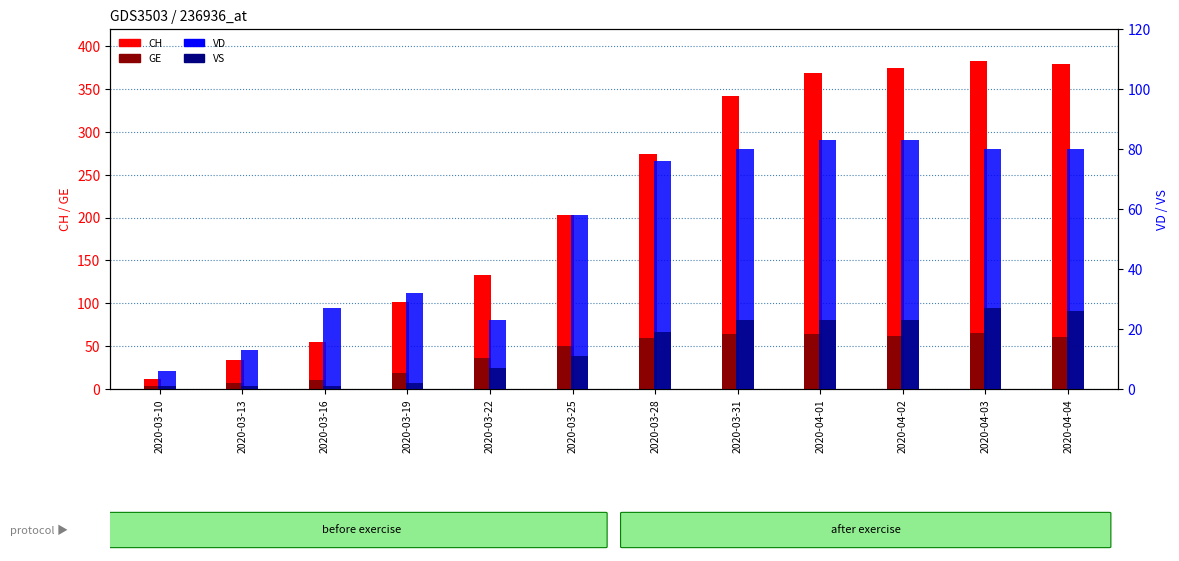

What is the difference between the maximum and minimum values in the VS series?

26